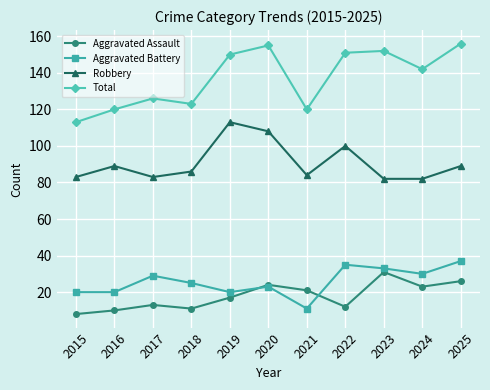

Reading right to left, transcribe all the data shown in this chart.

Aggravated Assault: 2025=26	2024=23	2023=31	2022=12	2021=21	2020=24	2019=17	2018=11	2017=13	2016=10	2015=8
Aggravated Battery: 2025=37	2024=30	2023=33	2022=35	2021=11	2020=23	2019=20	2018=25	2017=29	2016=20	2015=20
Robbery: 2025=89	2024=82	2023=82	2022=100	2021=84	2020=108	2019=113	2018=86	2017=83	2016=89	2015=83
Total: 2025=156	2024=142	2023=152	2022=151	2021=120	2020=155	2019=150	2018=123	2017=126	2016=120	2015=113